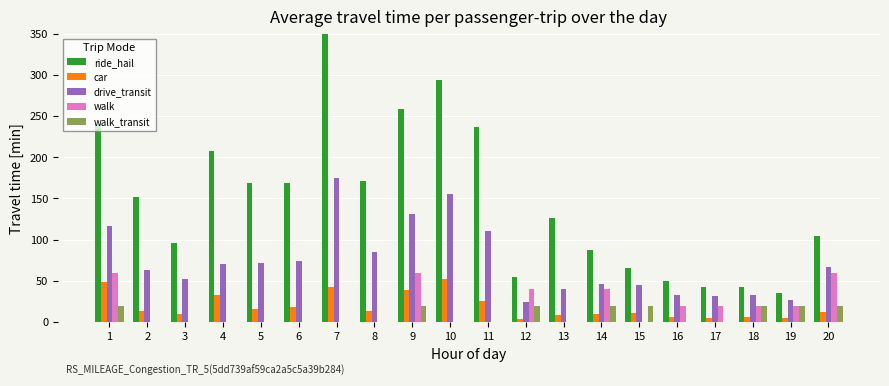

Which series changed the most between 10 and 18?

ride_hail